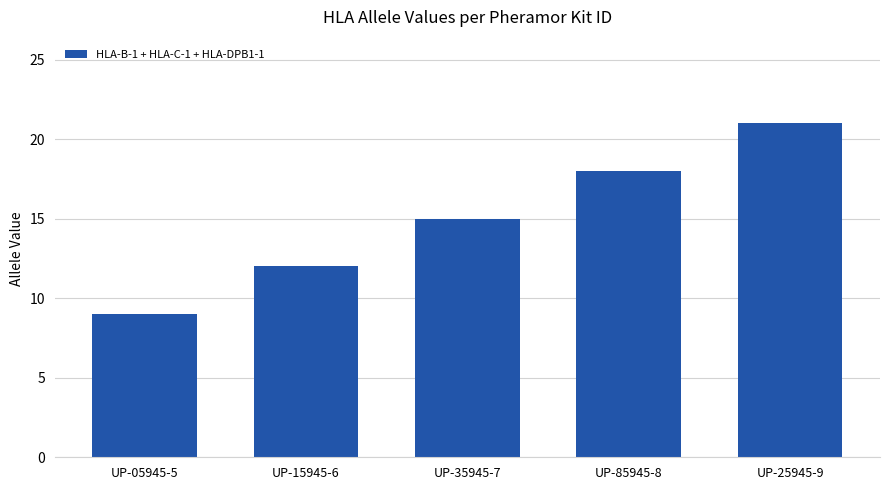

What is the value of the 1st bar from the left?

9